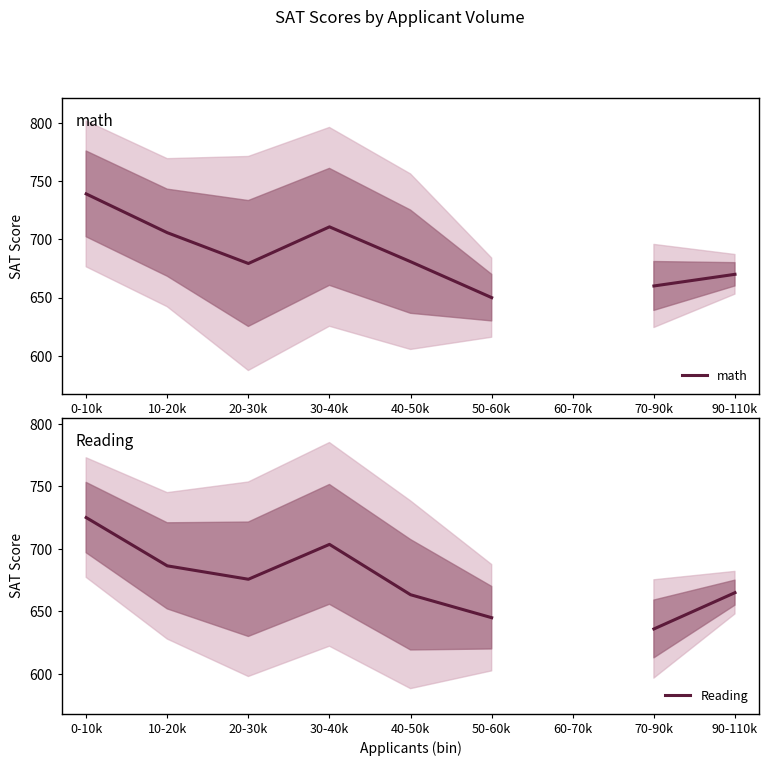

Rank the series at 30-40k from lowest to highest value.

Reading, math